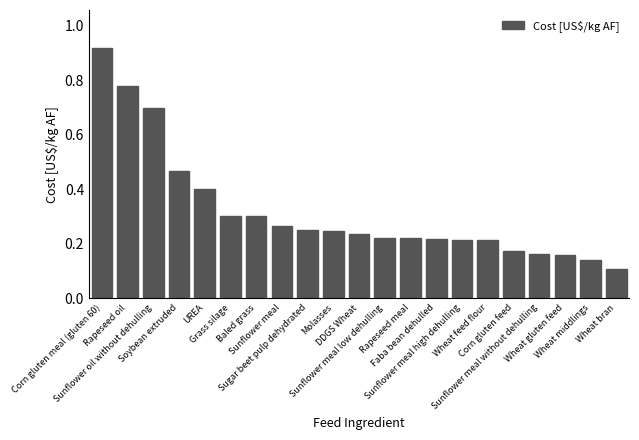

True or false: the data shows 1.2 at Sunflower oil without dehulling.

False